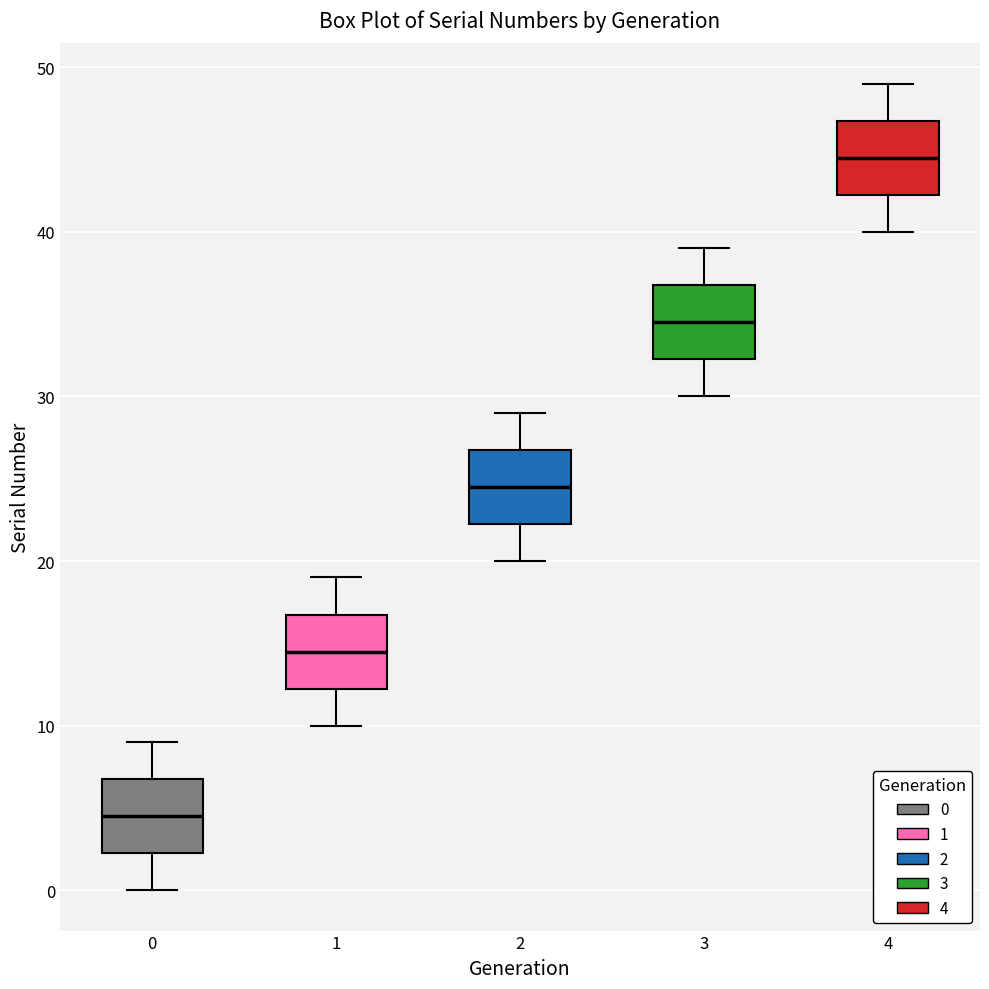

Where does the upper whisker of the box at x = 1 end on the y-axis? The values are not printed on the chart, so give them approximately, as read against the axis.

19